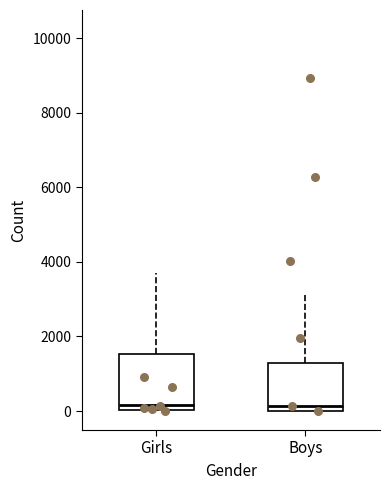

Reading left to right, read every box against the y-axis: the position of its median line, the range the box covers, and the ends of its whiskers. The values are not printed on the chart, so give them approximately, as read against the axis.

Girls: median 200, box 0 to 1600, whiskers 0 to 3800
Boys: median 200, box 0 to 1200, whiskers 0 to 3200